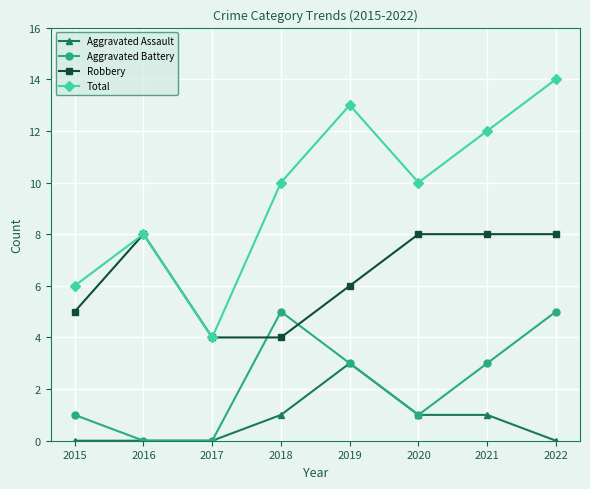

True or false: Total and Aggravated Assault intersect in this chart.

False